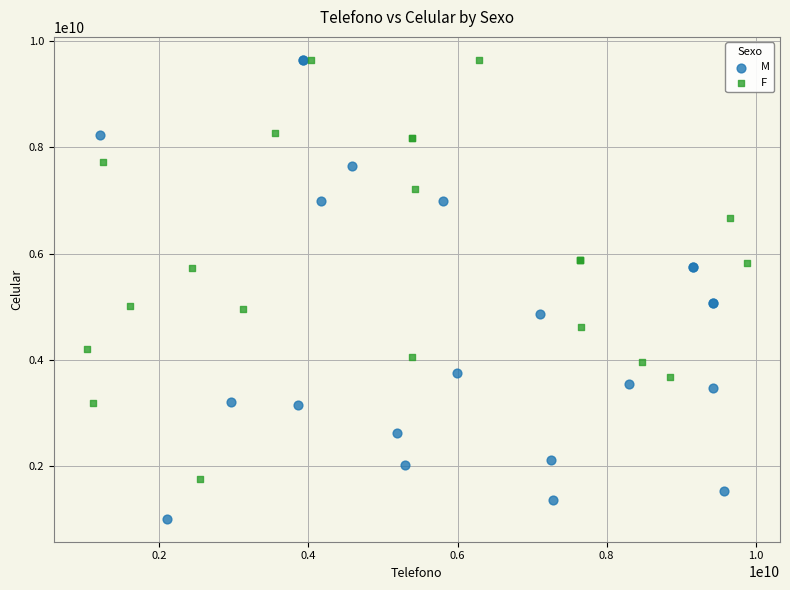

What are all the series names shown in the legend?

M, F